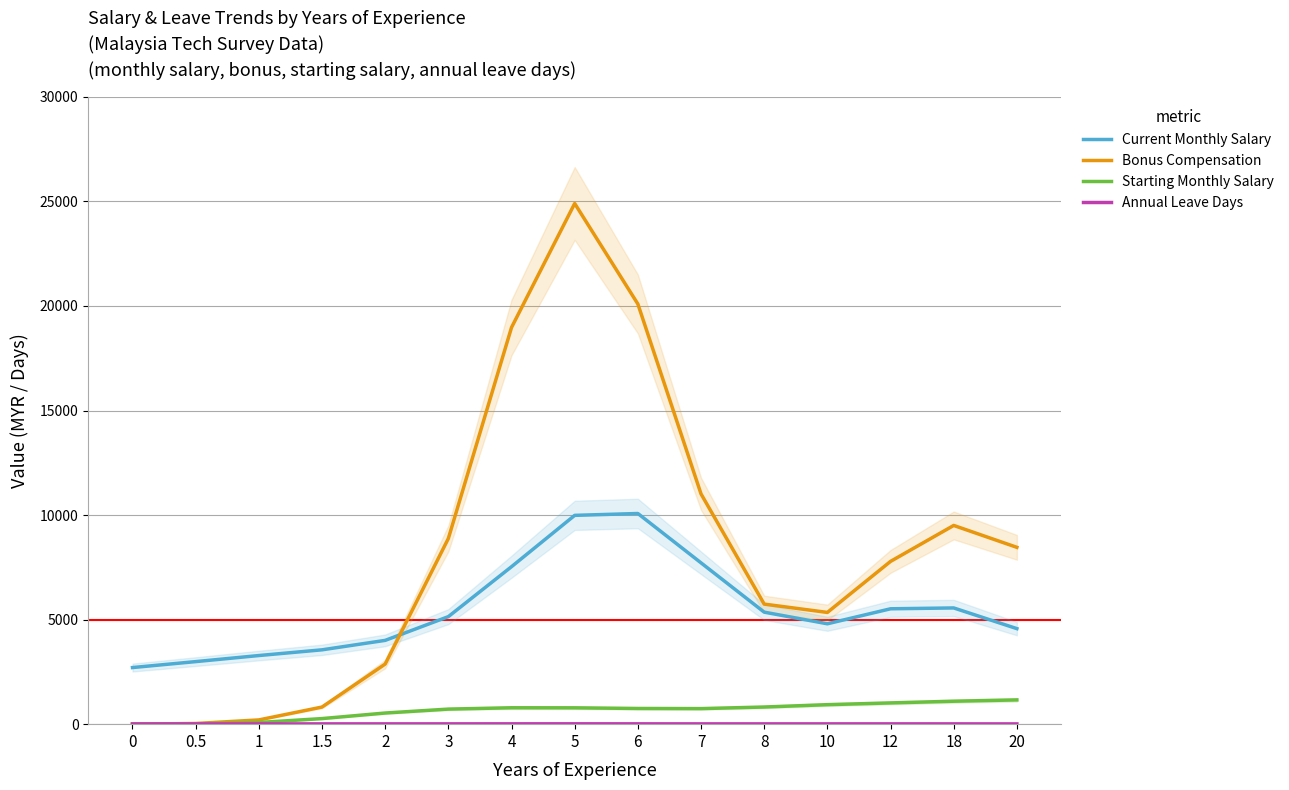

How many data points in Current Monthly Salary are above 5143?

8